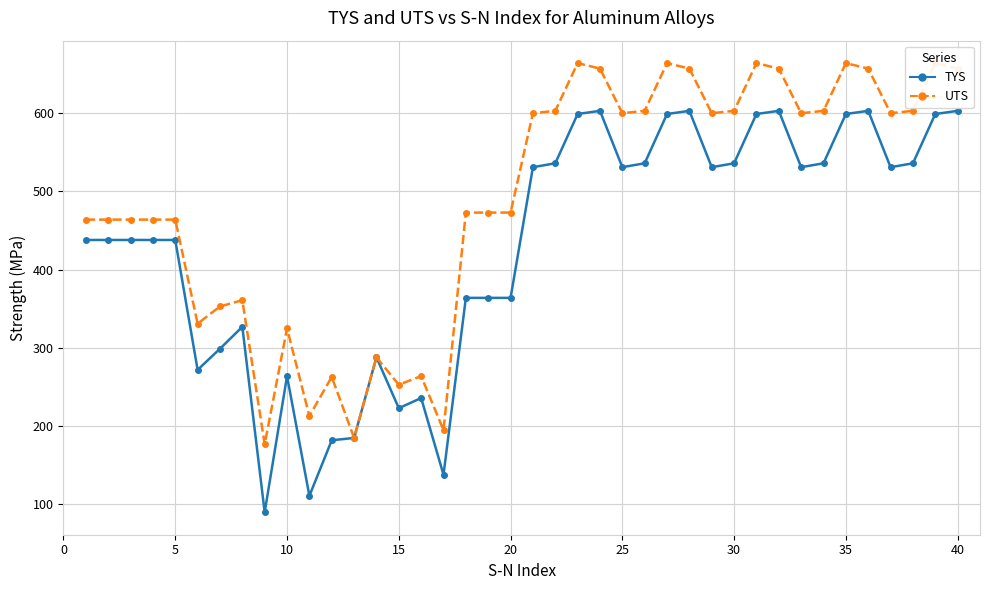

Which series has the widest spread of values?

TYS